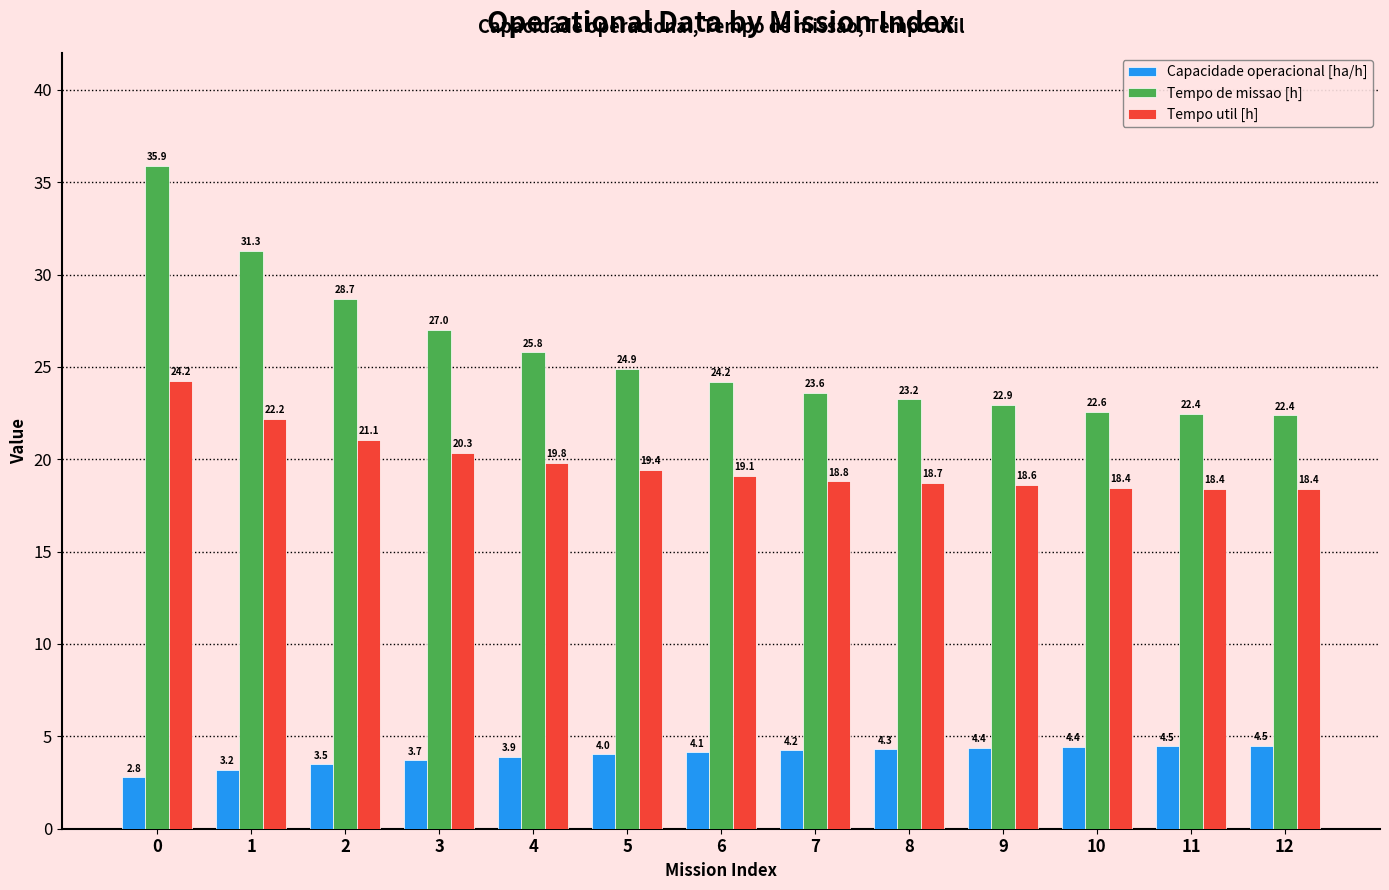

Does the chart contain any negative values?

No